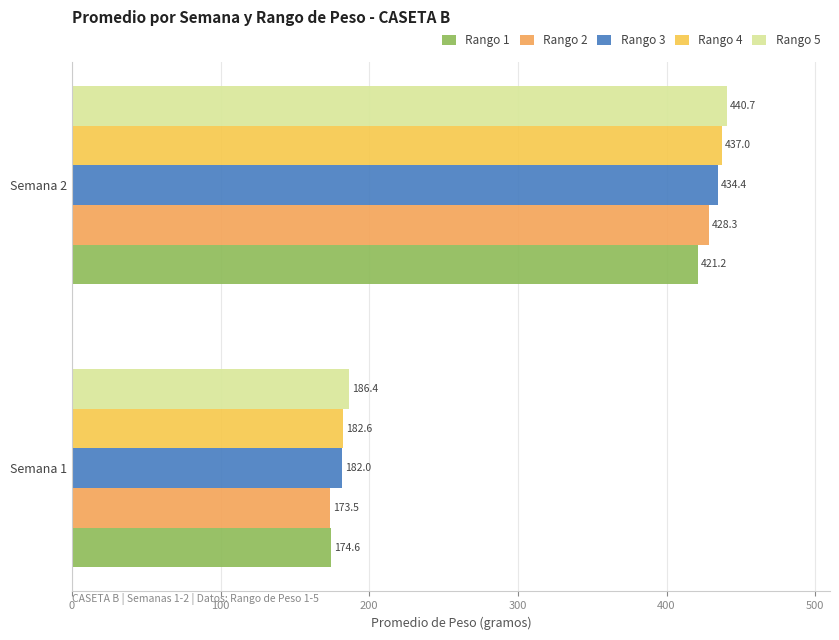

What is the minimum value for Rango 1?

174.6